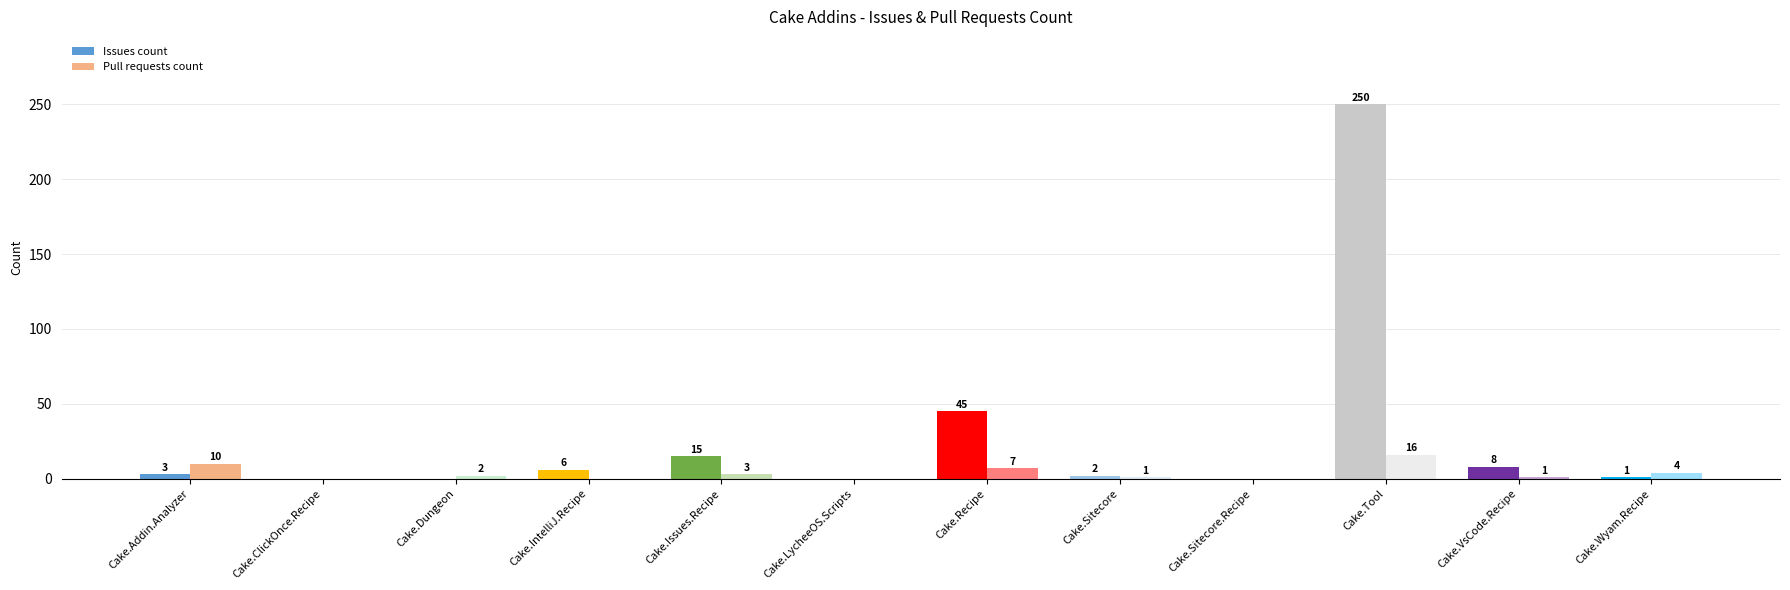

At which label is Pull requests count closest to 8?

Cake.Recipe